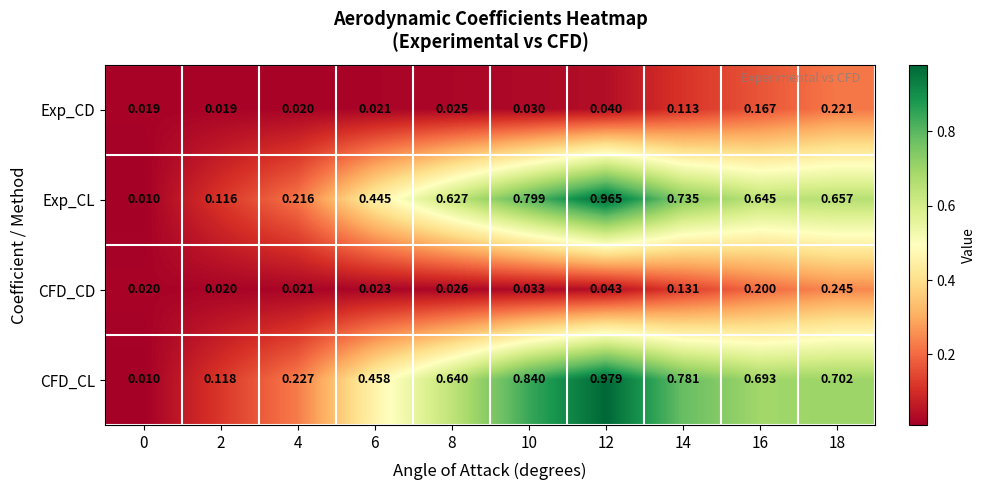

At how many categories does at least one series exceed 0?

10